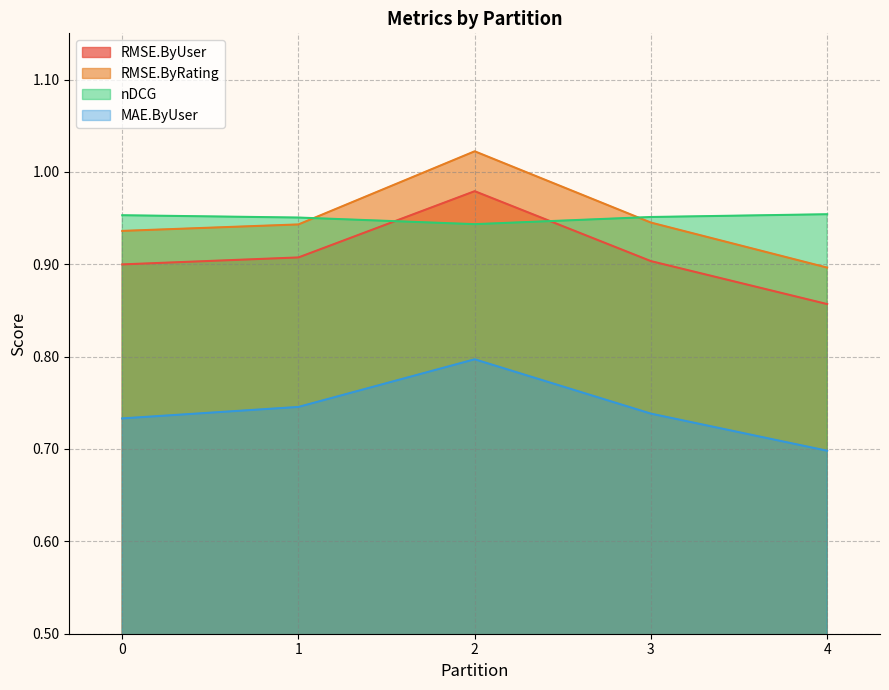

True or false: MAE.ByUser has a value of 1.1 at 4.

False